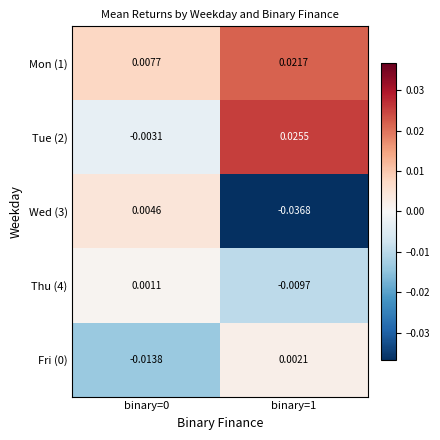

Is the value of Wed (3) at binary=0 greater than the value of Tue (2) at binary=1?

No